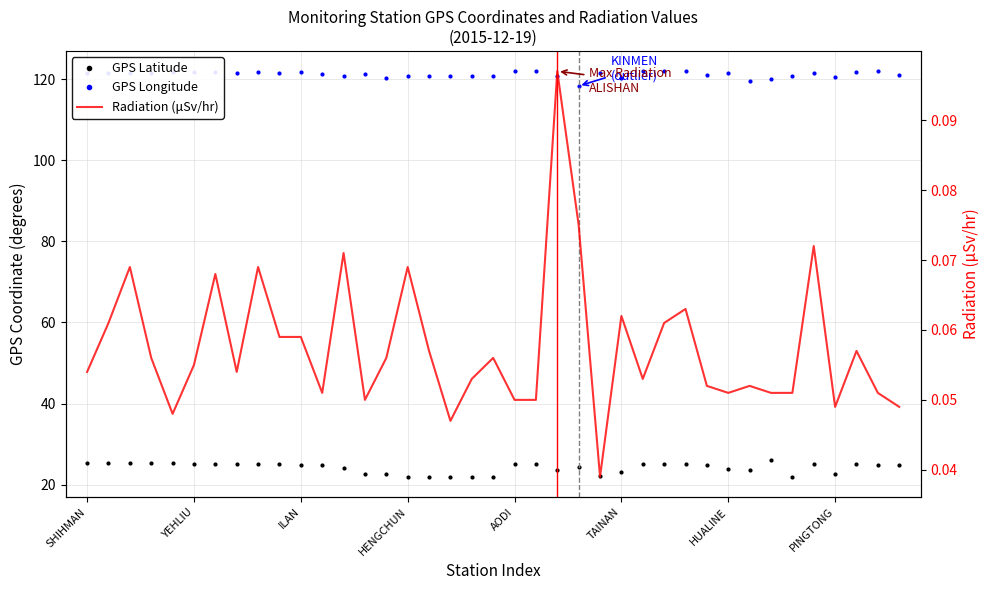

How many lines are shown in the chart?

3